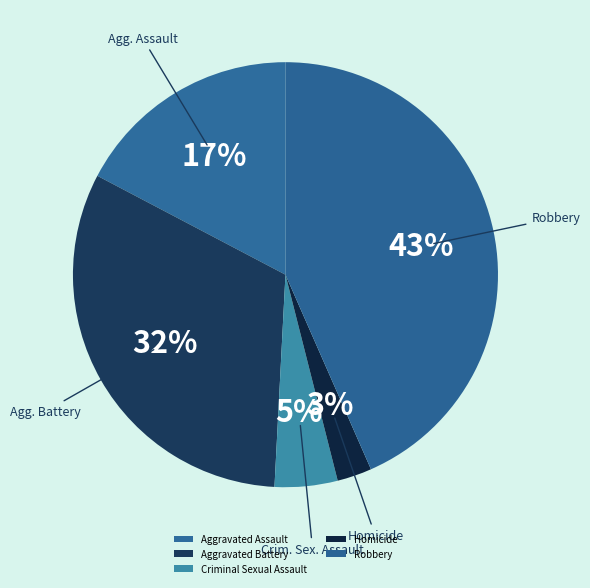

To the nearest percent, what is the combined percentage of Aggravated Assault and Criminal Sexual Assault?

22%